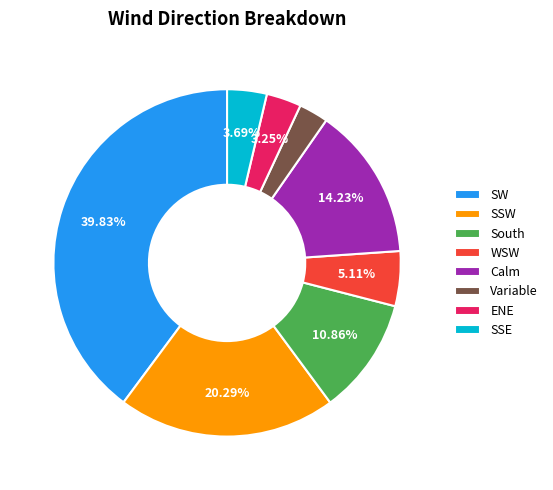

To the nearest percent, what portion does Variable represent?

3%